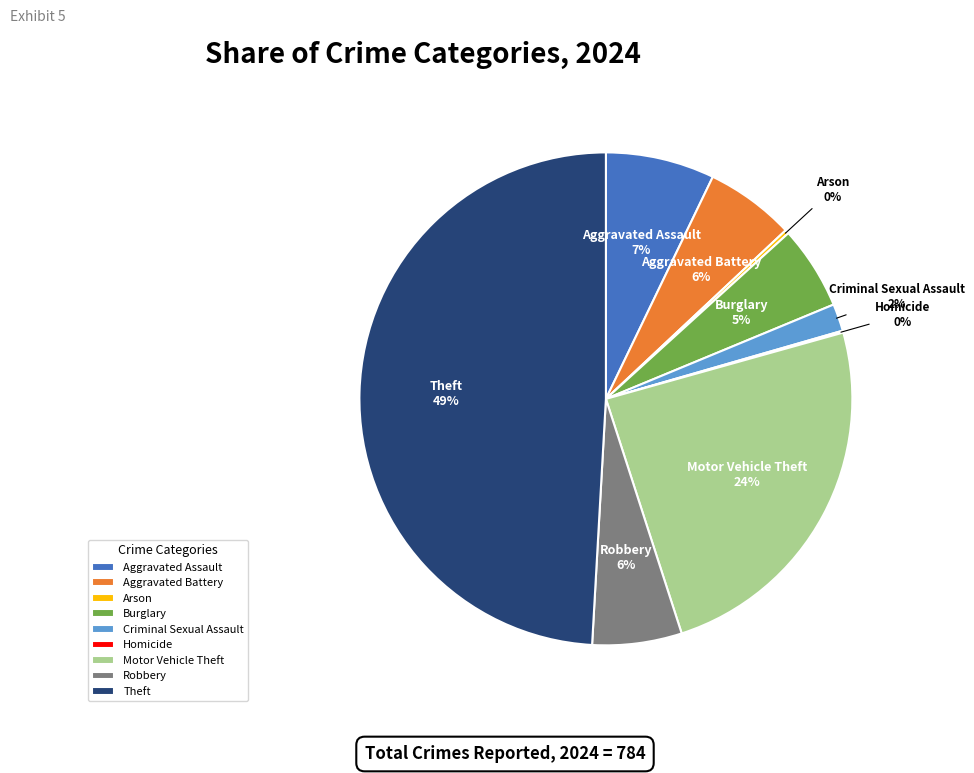

To the nearest percent, what is the average slice percentage?

11%